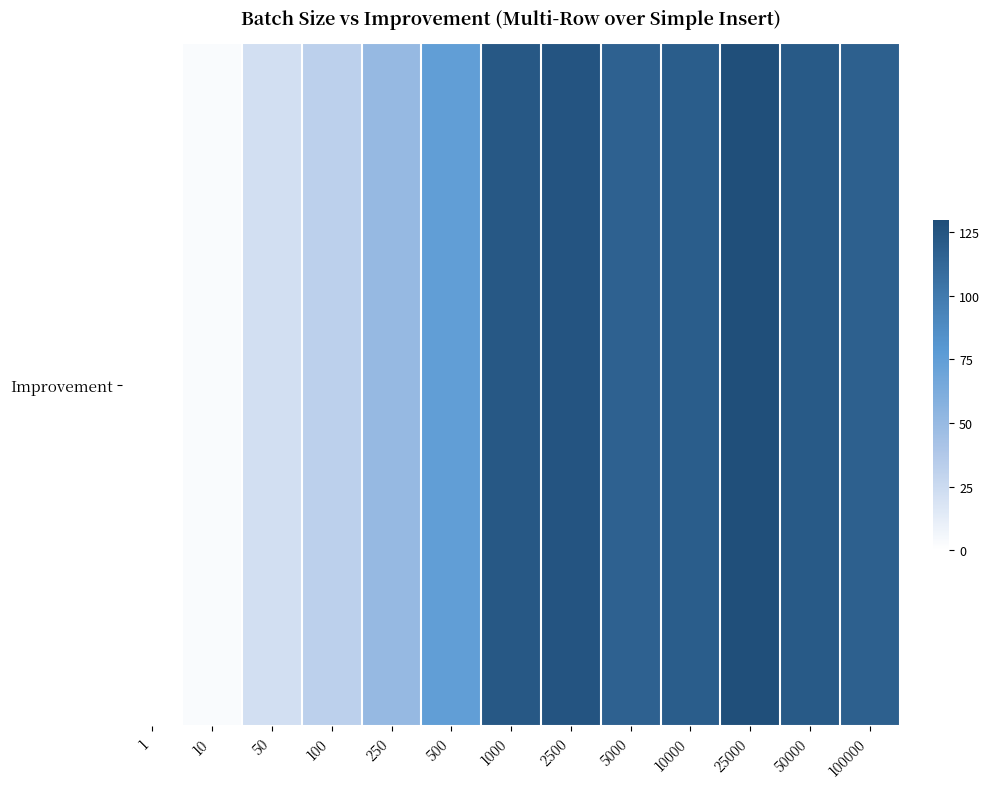

Reading right to left, extract all data points from this chart.

117.4	121.4	128.6	119.5	116.6	125.0	122.5	74.8	50.0	32.2	21.7	2.8	0.3